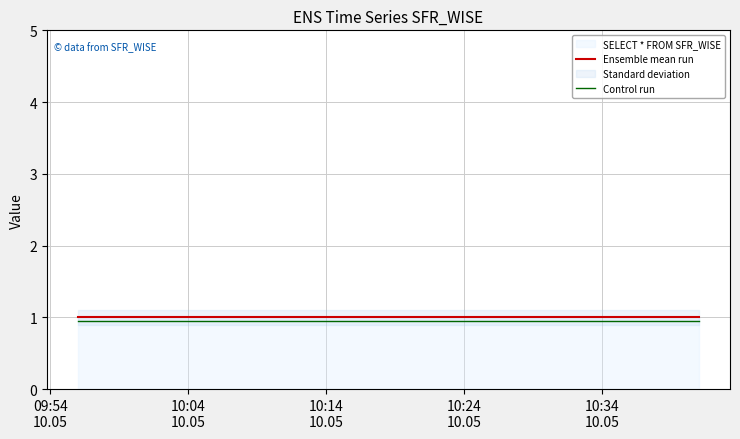

True or false: Ensemble mean run and Control run cross at least once.

False